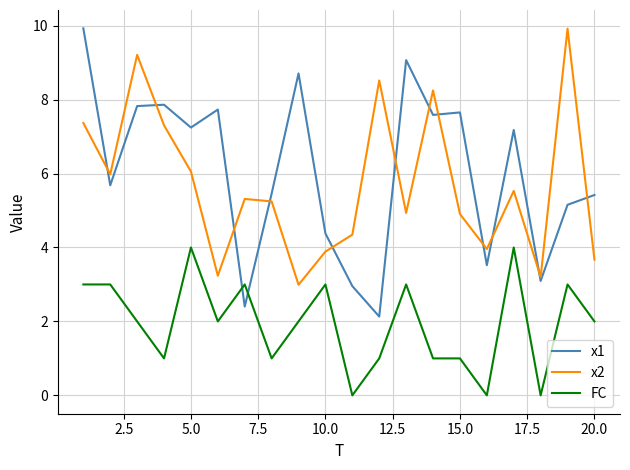

True or false: FC and x1 cross at least once.

True